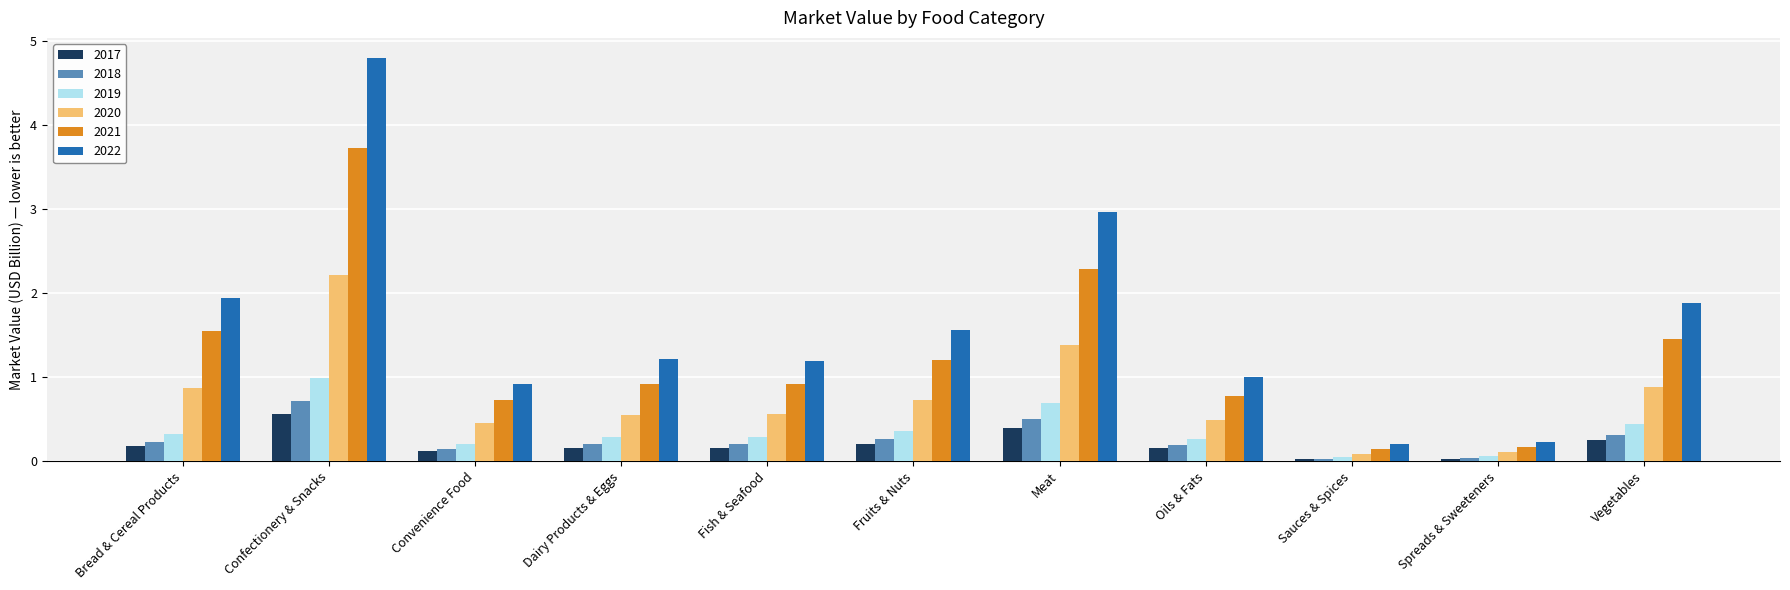

What is the difference between the 2017 values at Oils & Fats and Confectionery & Snacks?

0.4